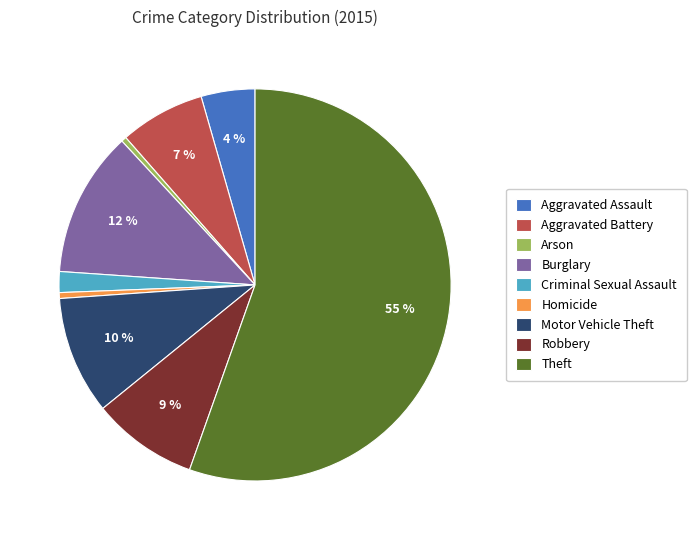

Count the number of slices in the pie.

9